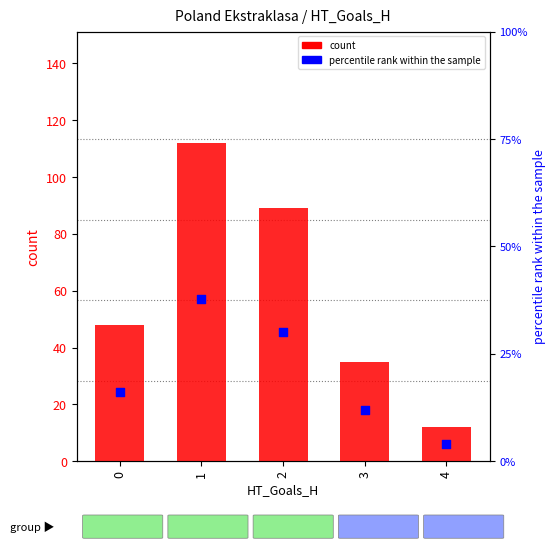

Which series has the largest total across all categories?

count